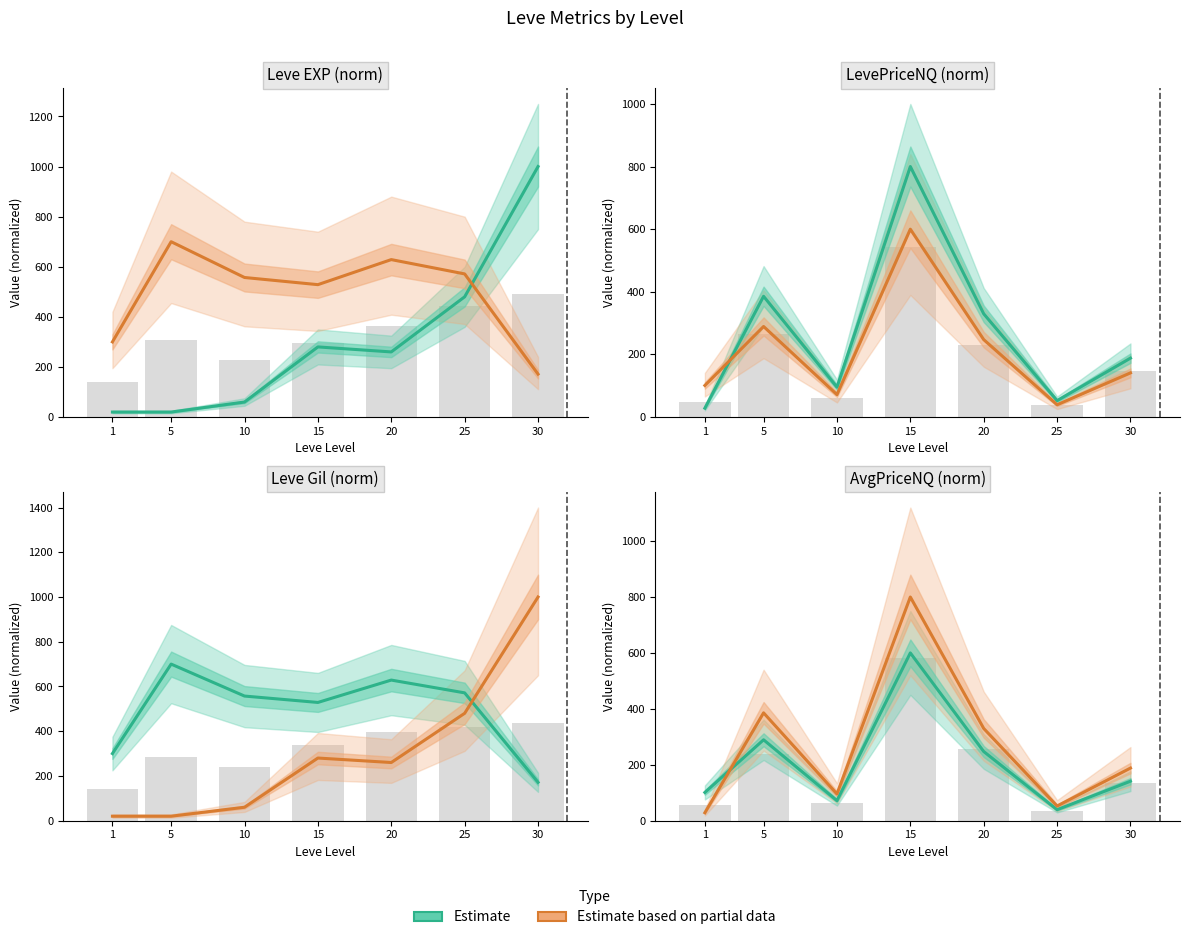

What are all the series names shown in the legend?

Estimate, Estimate based on partial data